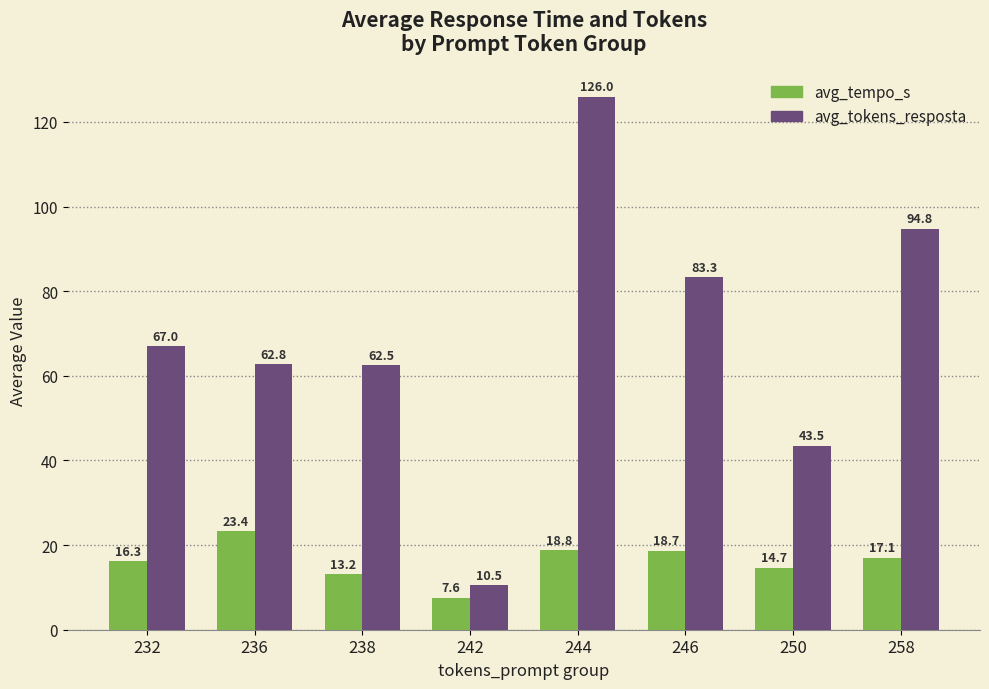

Which label corresponds to the smallest value in the chart?

242